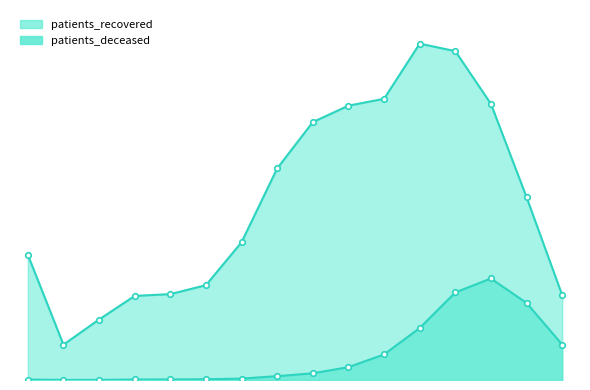

What is the value of the patients_recovered point at the 2nd from the left?

1044